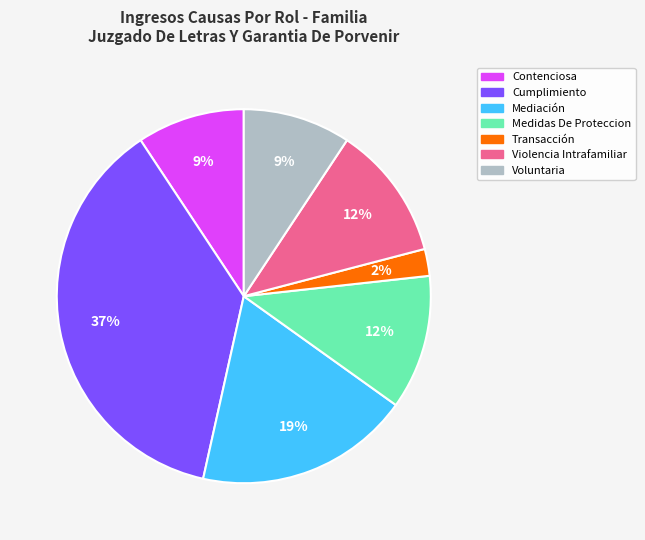

What is the largest slice in the pie chart?

Cumplimiento